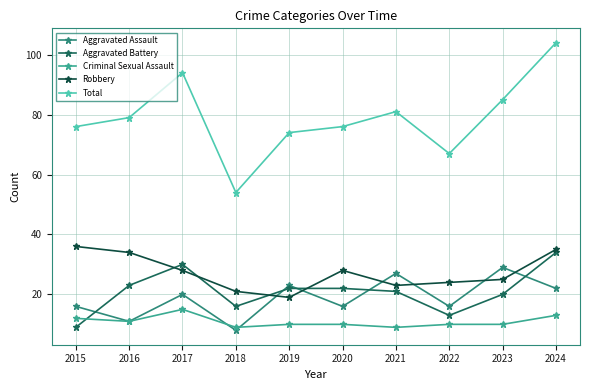

True or false: Aggravated Battery and Robbery intersect in this chart.

True